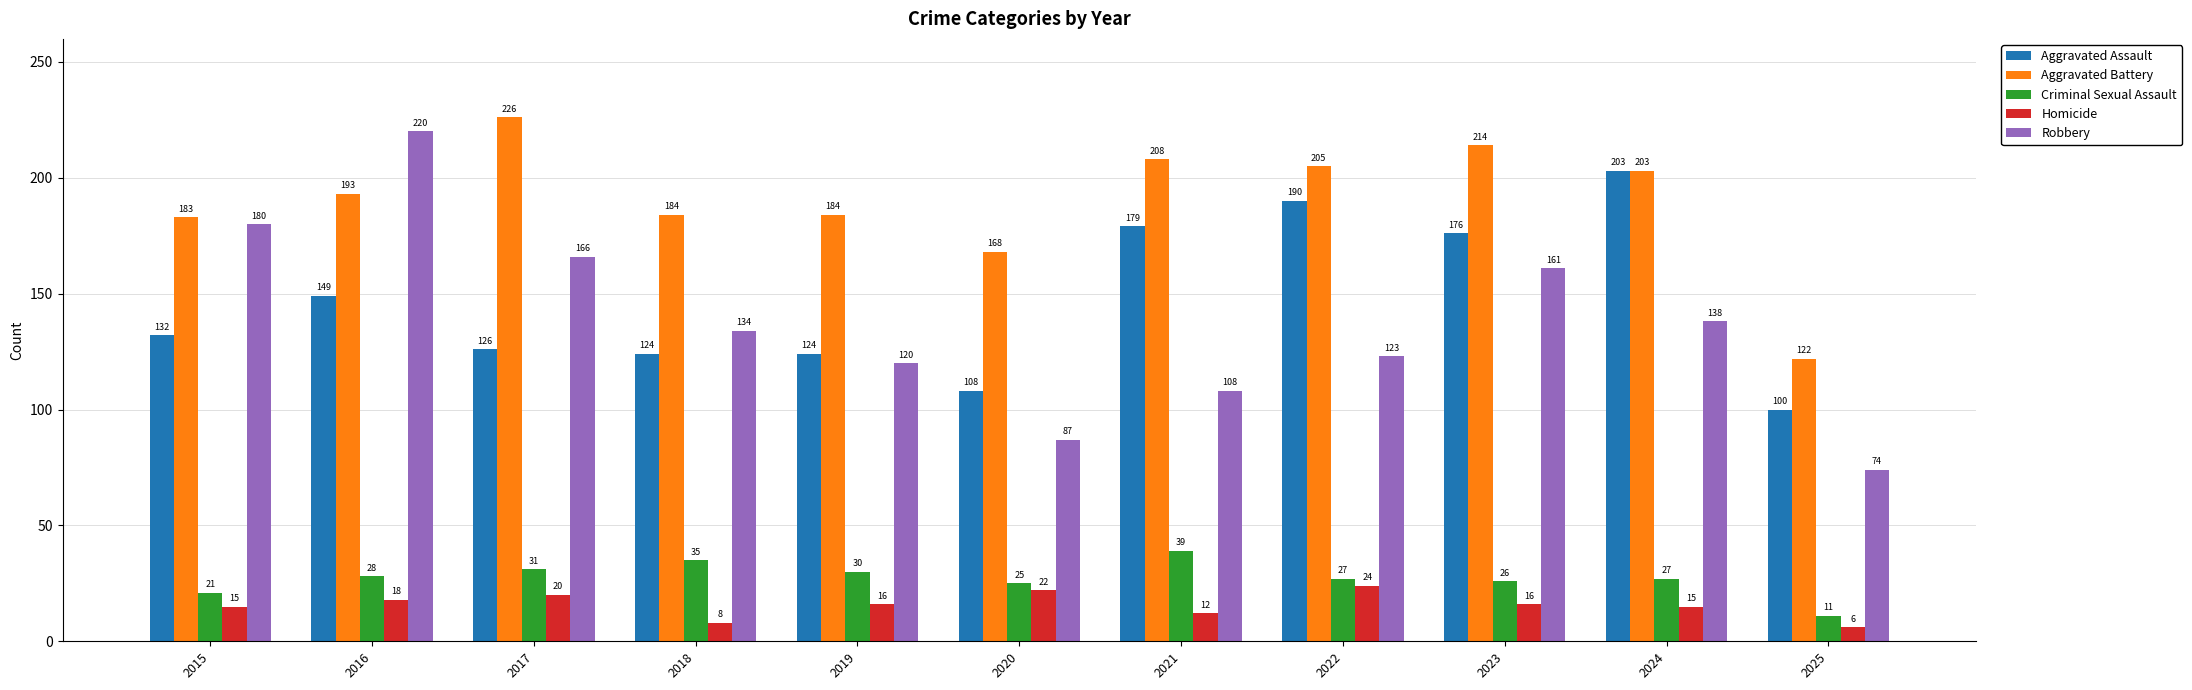

What are all the series names shown in the legend?

Aggravated Assault, Aggravated Battery, Criminal Sexual Assault, Homicide, Robbery